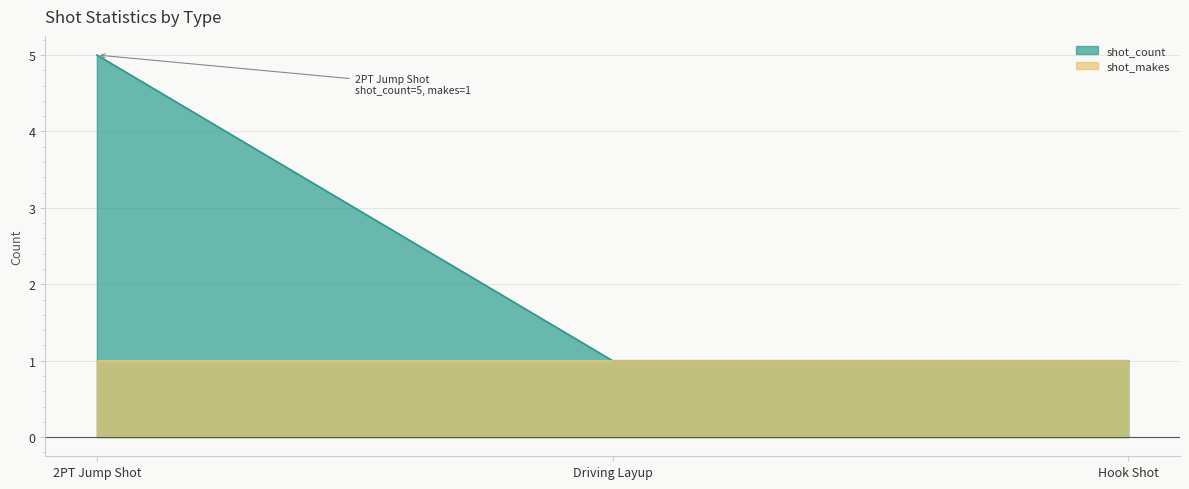

Which label corresponds to the largest value in the chart?

2PT Jump Shot